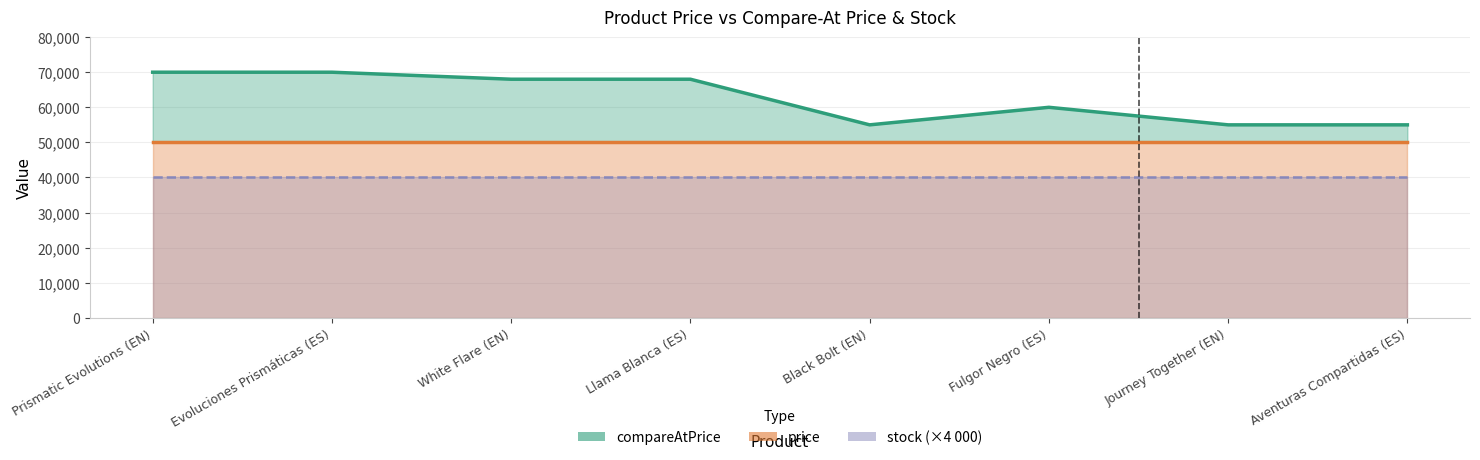

True or false: compareAtPrice and stock cross at least once.

False